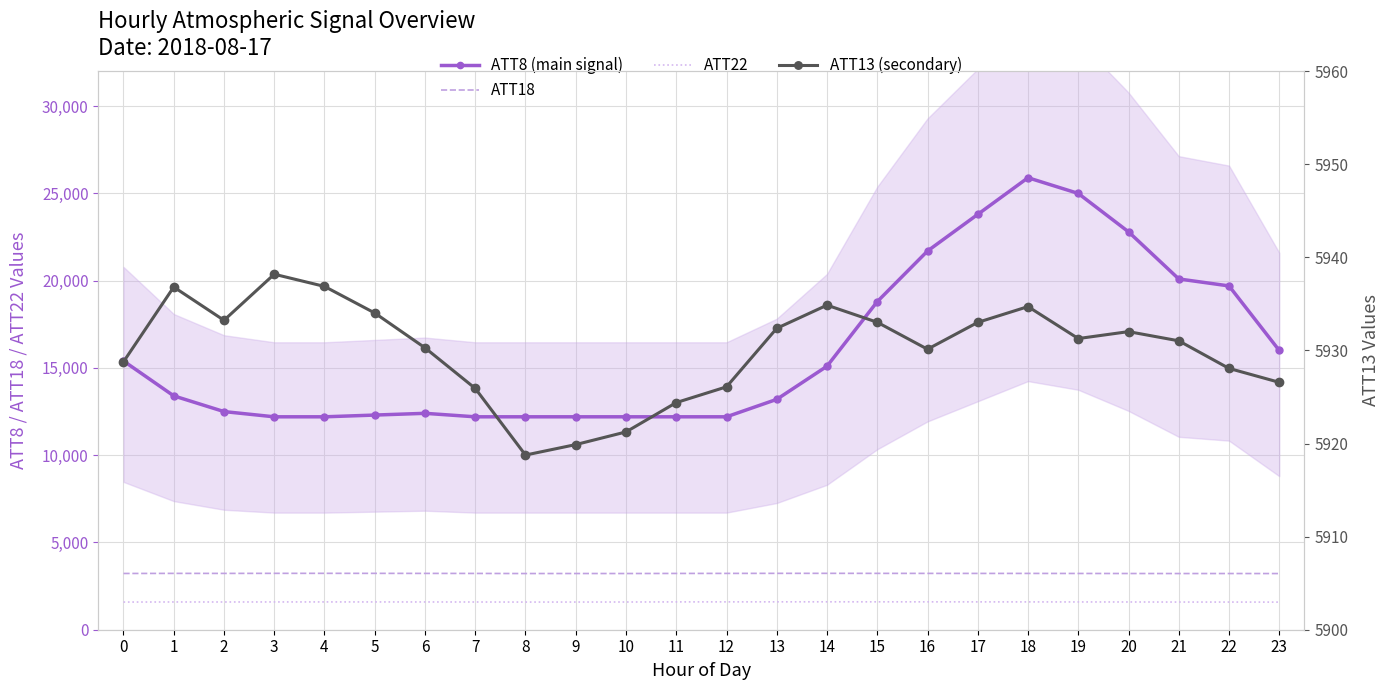

At how many categories does at least one series exceed 3321?

24